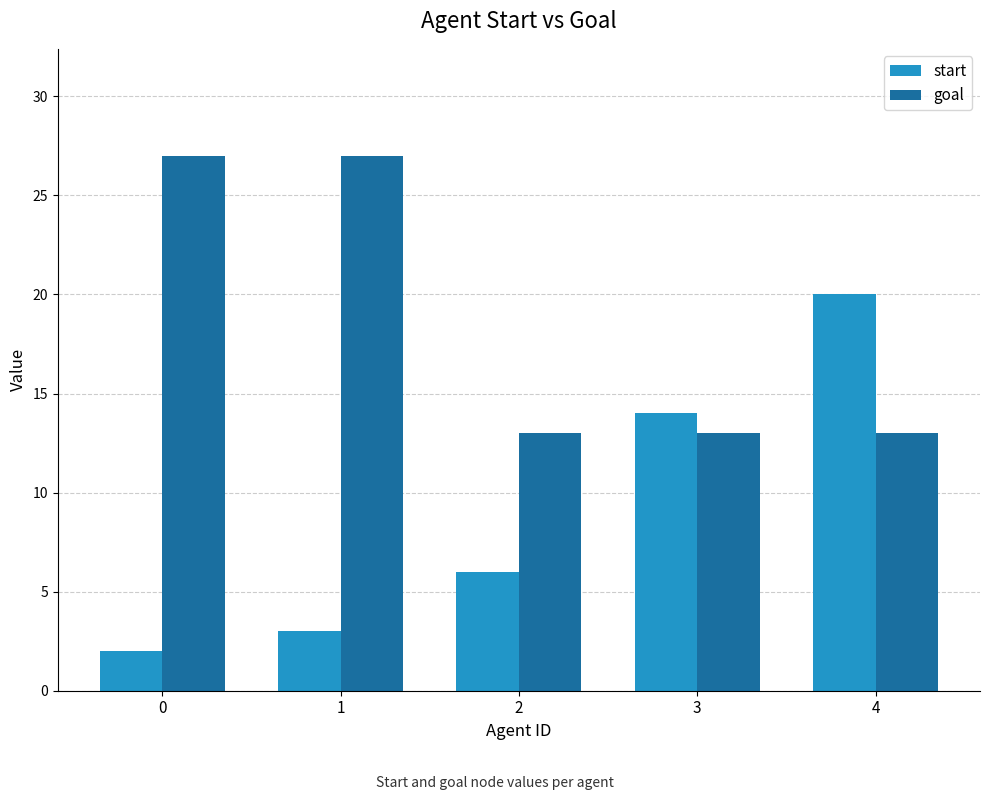

What is the sum of the goal values at 2 and 4?

26